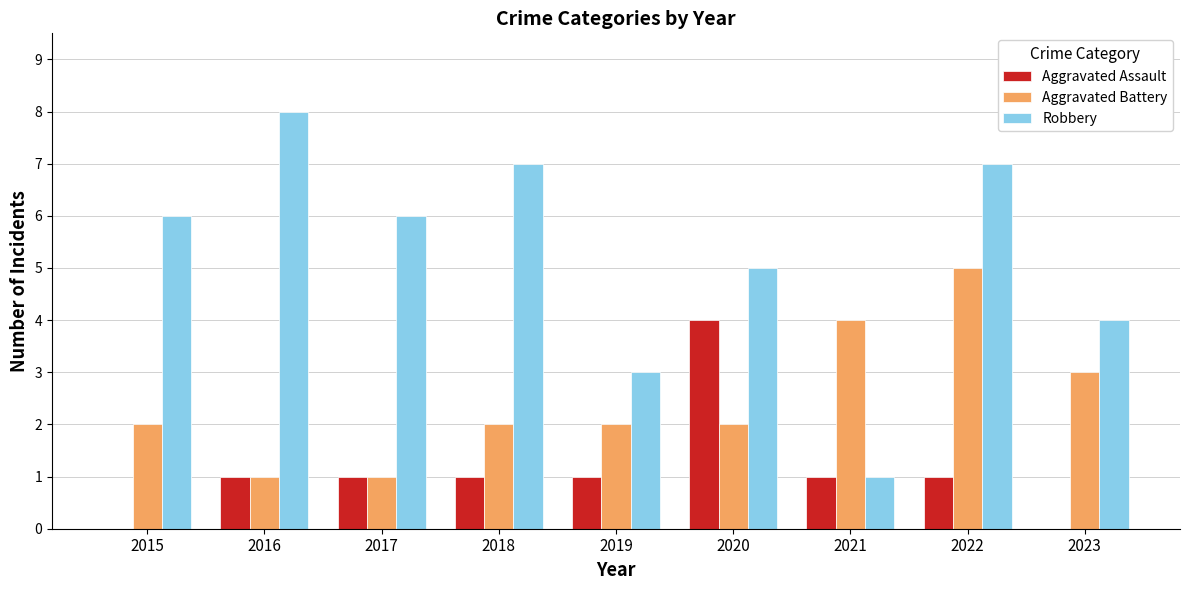

Does the chart contain stacked bars?

No